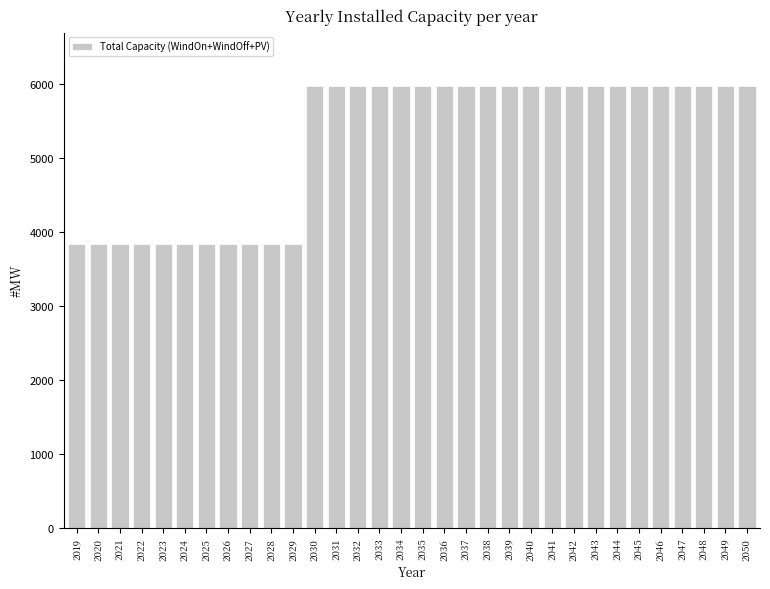

True or false: the data shows 1487.8 at 2024.

False